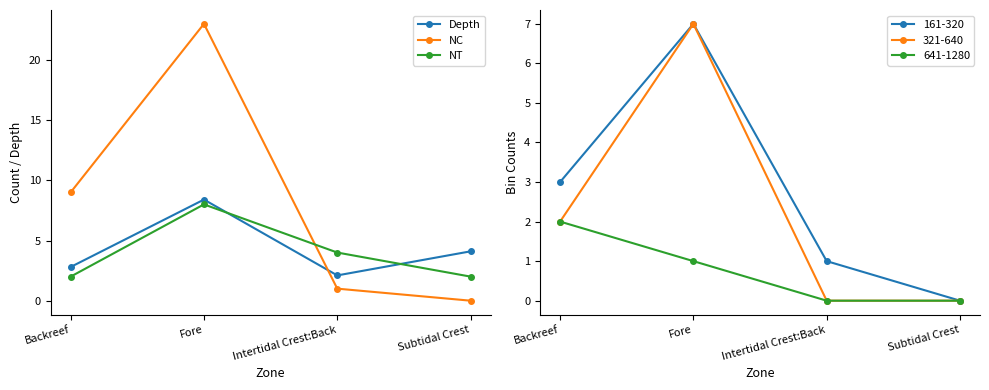

What is the sum of all Depth values?

17.4